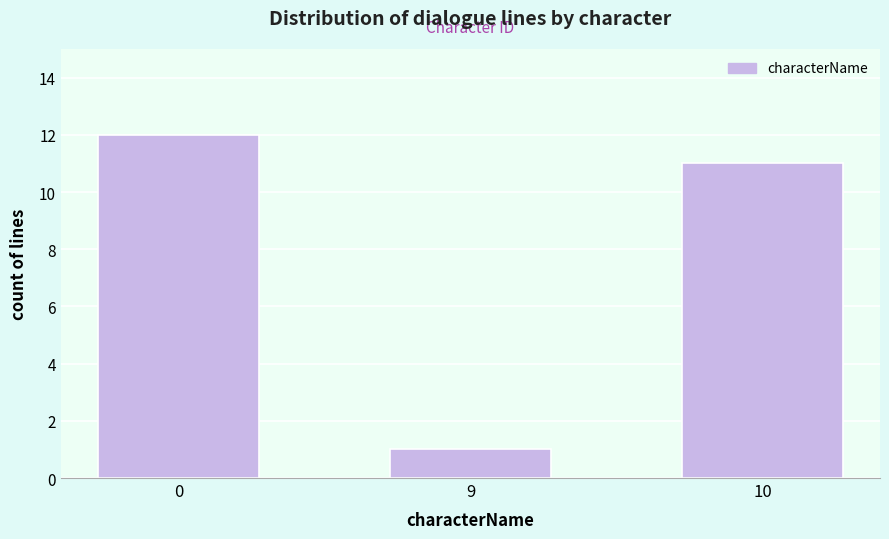

Reading left to right, list all the values displayed in this chart.

12	1	11